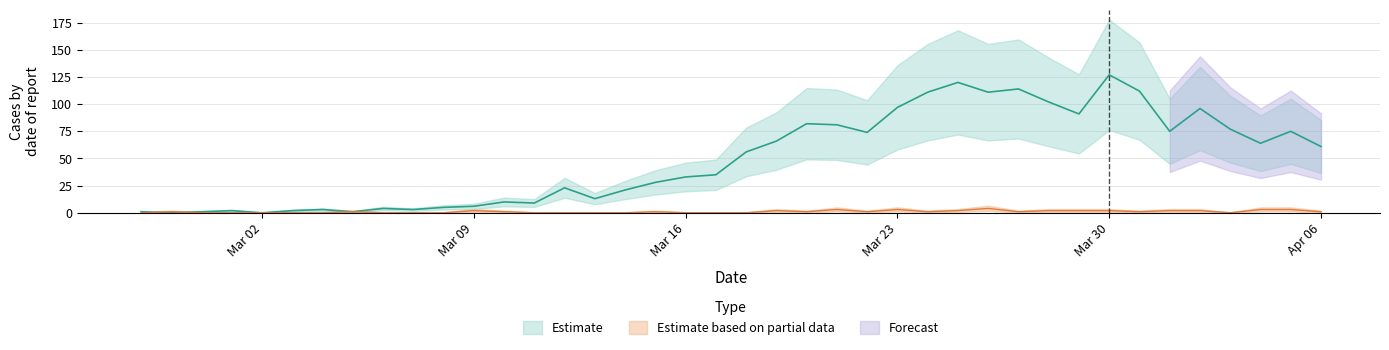

Reading left to right, transcribe all the data shown in this chart.

value: 1	0	1	2	0	2	3	1	4	3	5	6	10	9	23	13	21	28	33	35	56	66	82	81	74	97	111	120	111	114	102	91	127	112	75	96	77	64	75	61
not-confirmed: 0	1	0	0	0	0	0	1	0	0	0	2	1	0	0	0	0	1	0	0	0	2	1	3	1	3	1	2	4	1	2	2	2	1	2	2	0	3	3	1